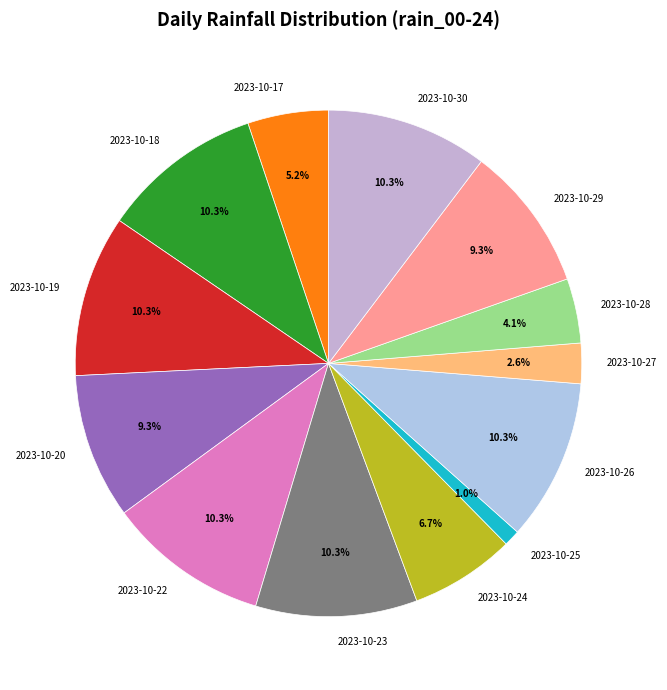

Which category has the smallest portion of the pie?

2023-10-25